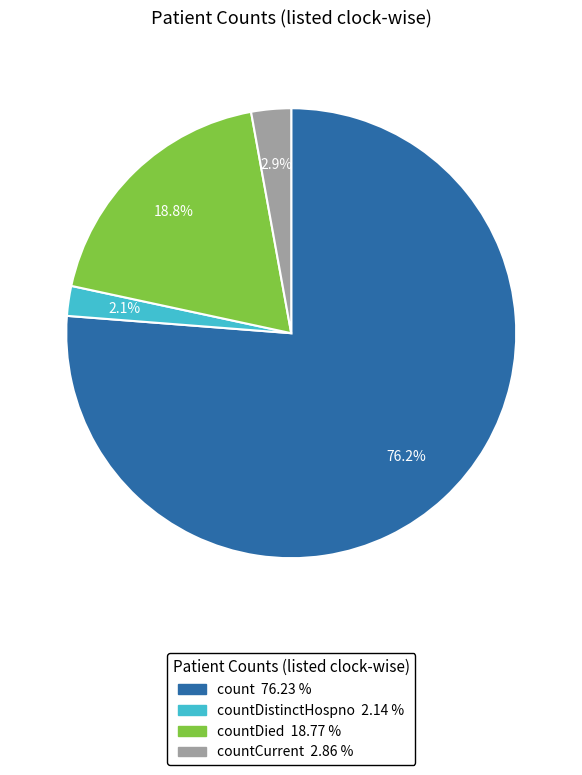

Count the number of slices in the pie.

4